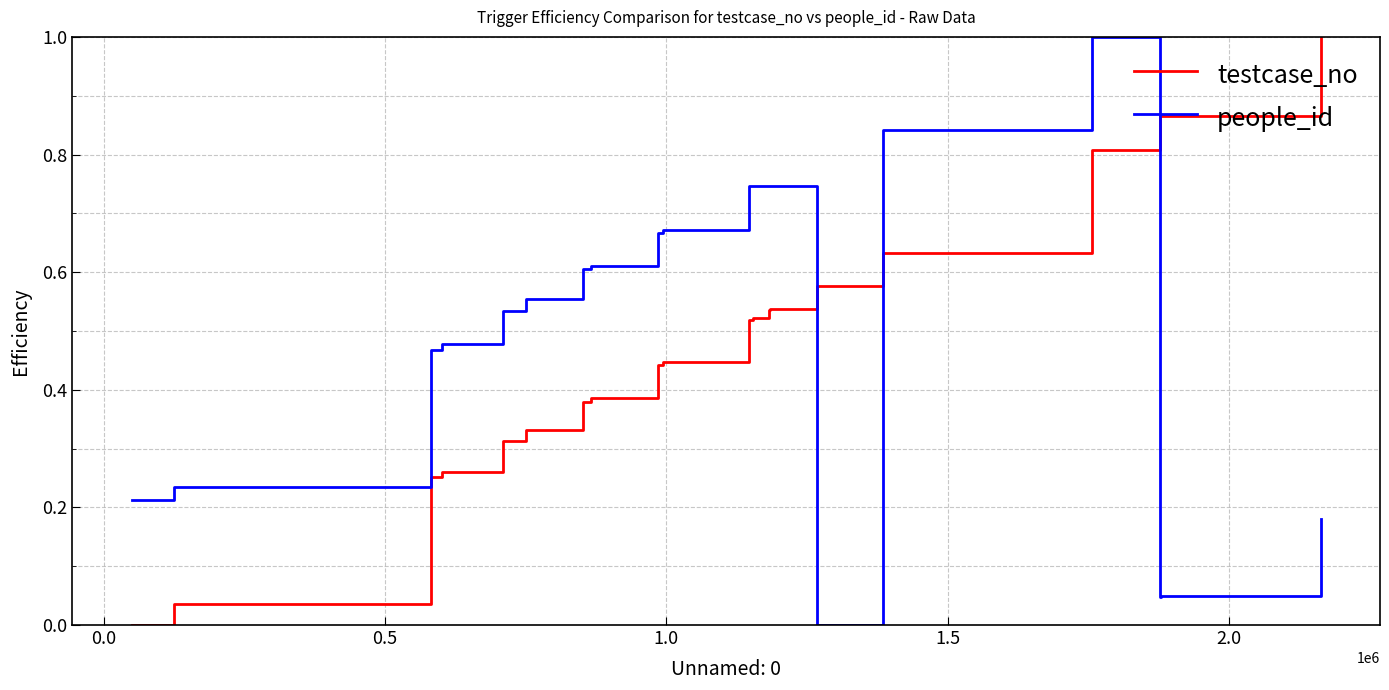

What is the highest value of the testcase_no series?

1.0